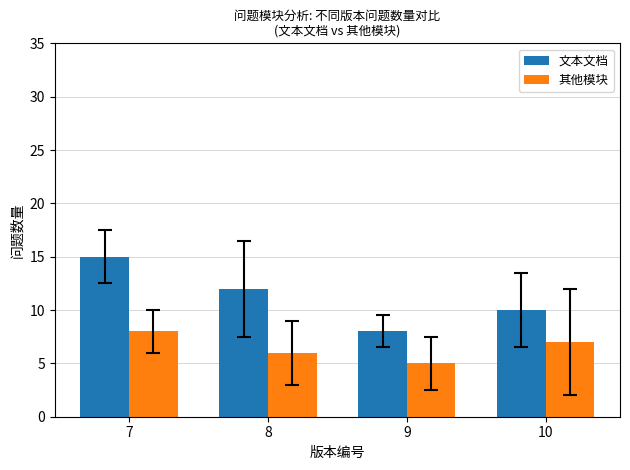

Reading right to left, list all the values displayed in this chart.

文本文档: 10=10	9=8	8=12	7=15
其他模块: 10=7	9=5	8=6	7=8